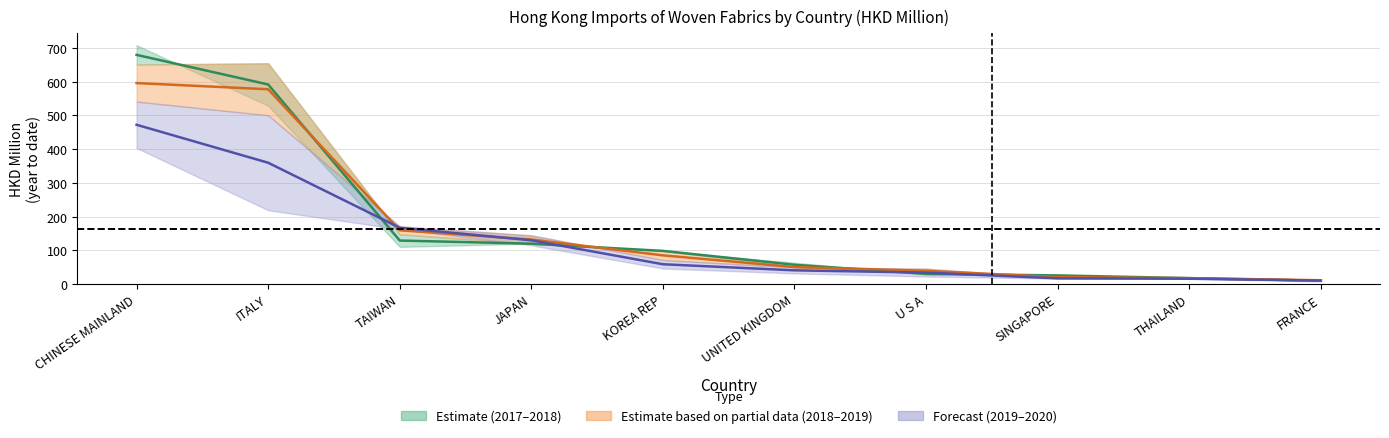

What is the sum of all 201812 values?

1688.7